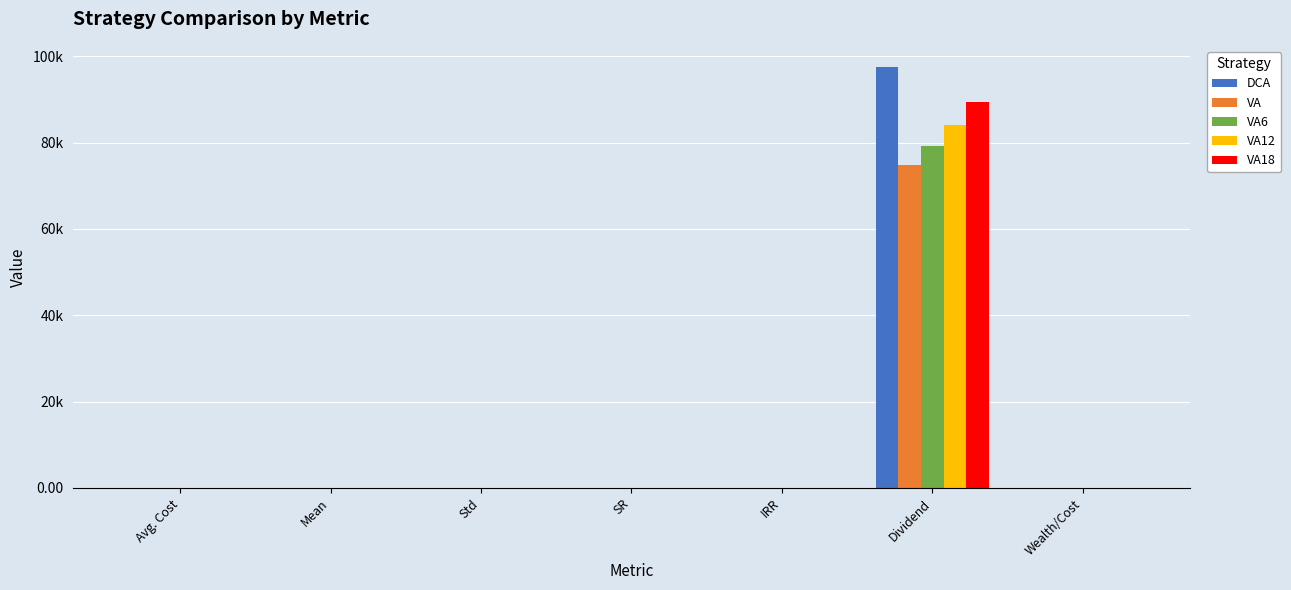

What value does the VA18 series have at Std?

0.2